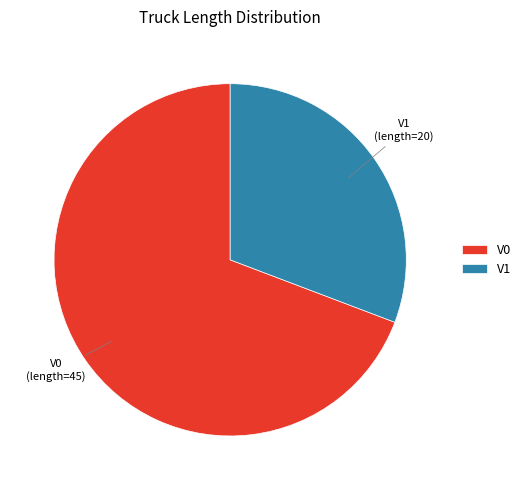

How many slices are in this pie chart?

2